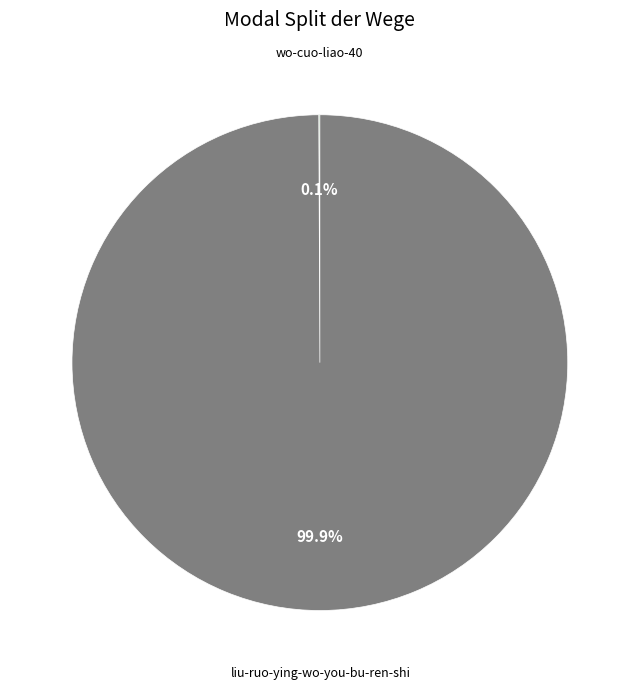

Is there a majority slice in this chart?

Yes